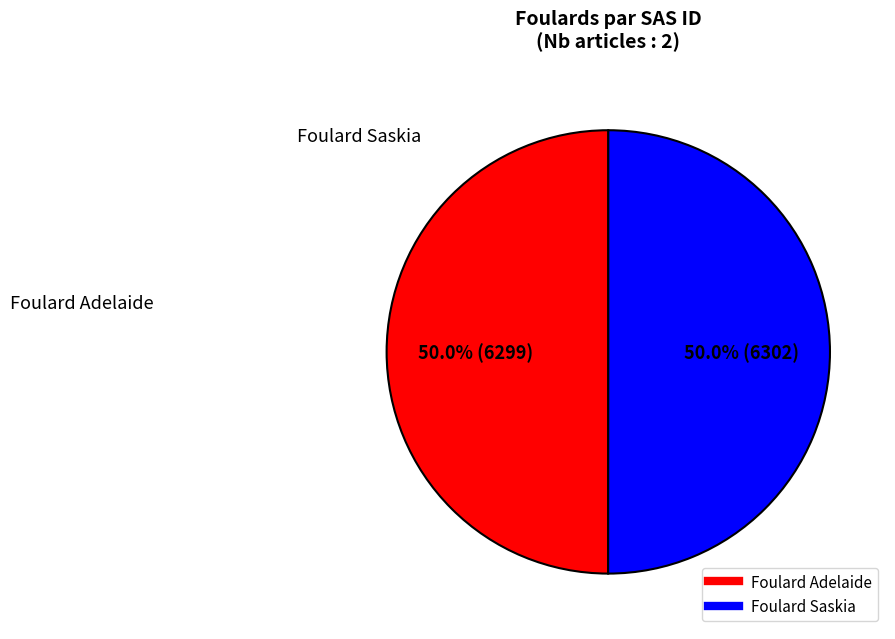

What is the ratio of the value at Foulard Saskia to the value at Foulard Adelaide?

1.0